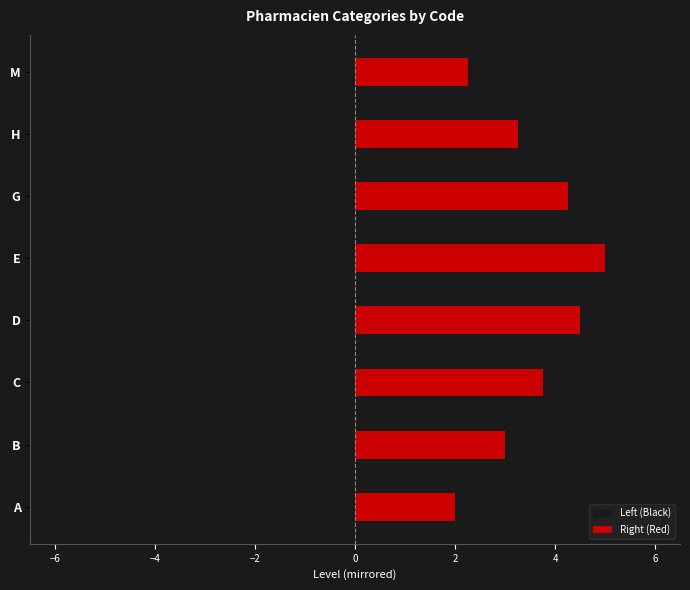

List the series in order of their overall mean, highest first.

Right (Red), Left (Black)